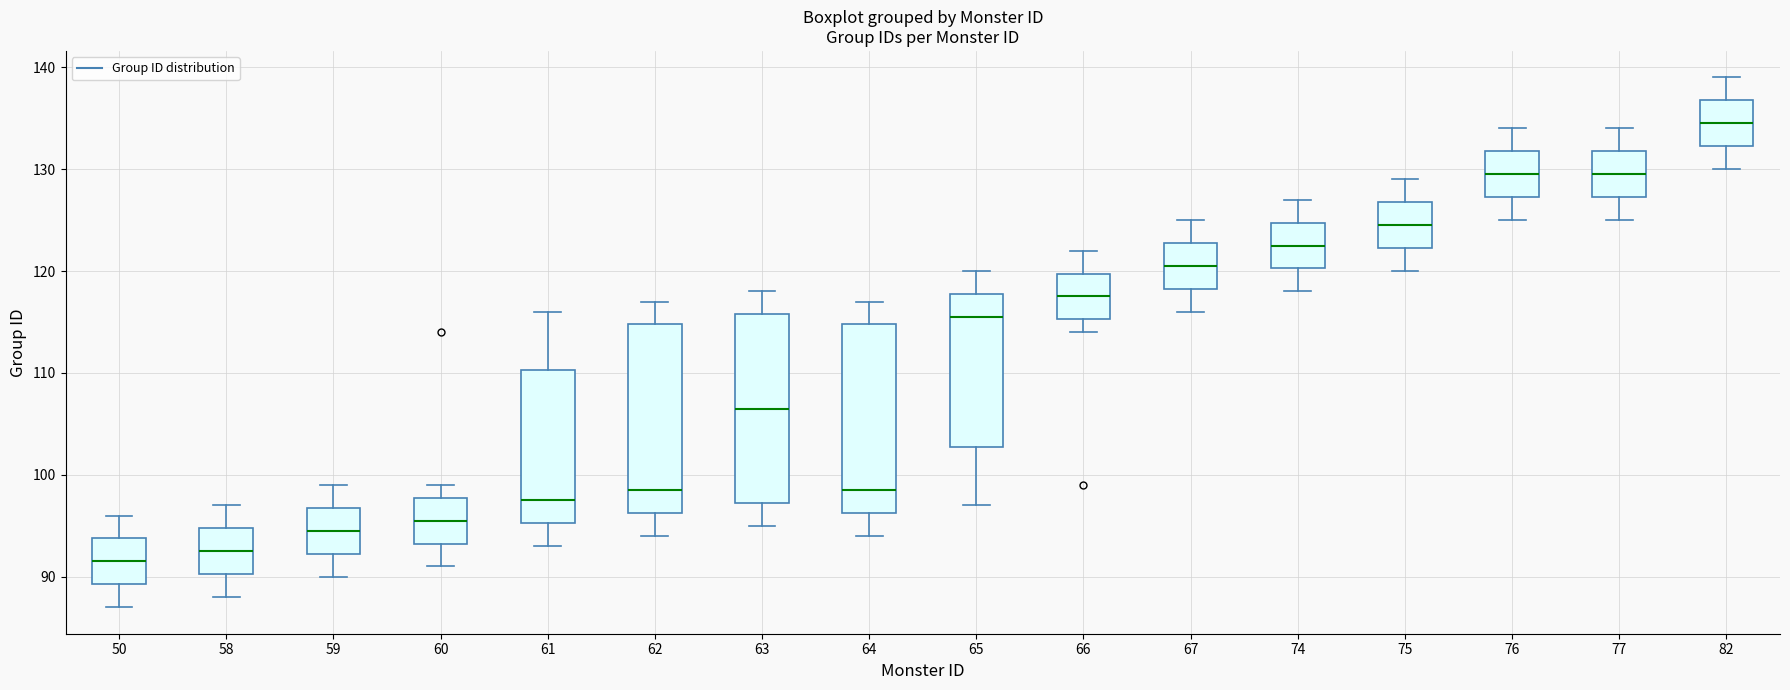

Where does the upper whisker of the box at x = 58 end on the y-axis? The values are not printed on the chart, so give them approximately, as read against the axis.

97